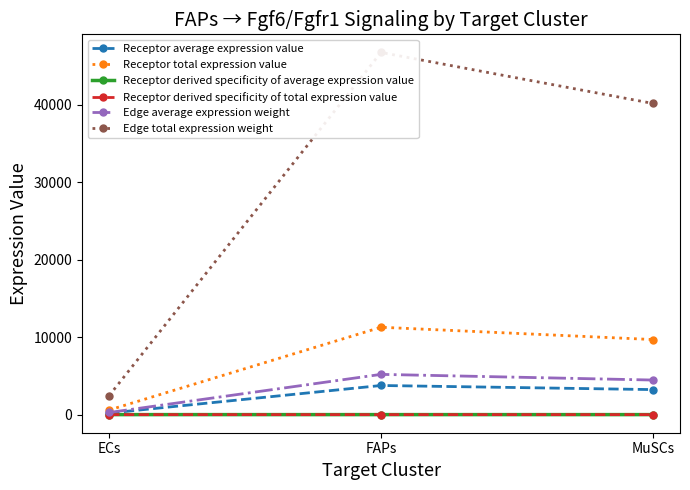

Where does the Receptor total expression value series first go above 9696?

FAPs